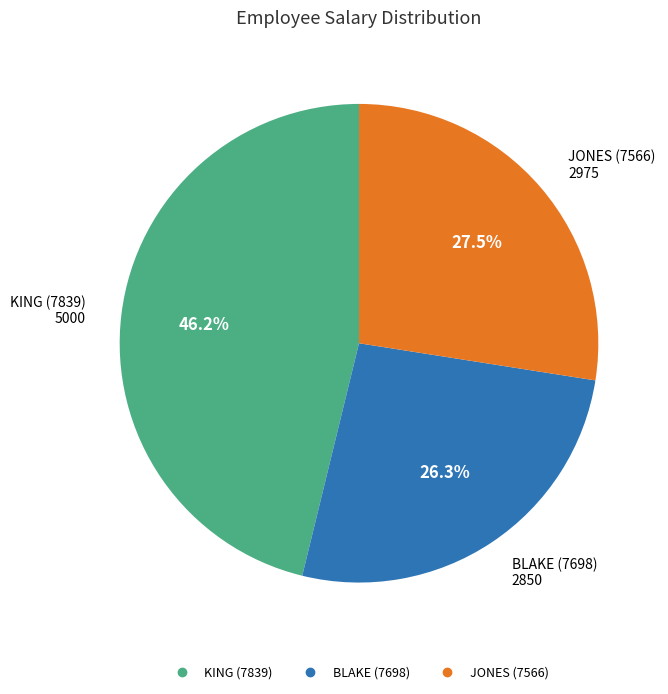

What is the smallest slice in the pie chart?

BLAKE (7698)